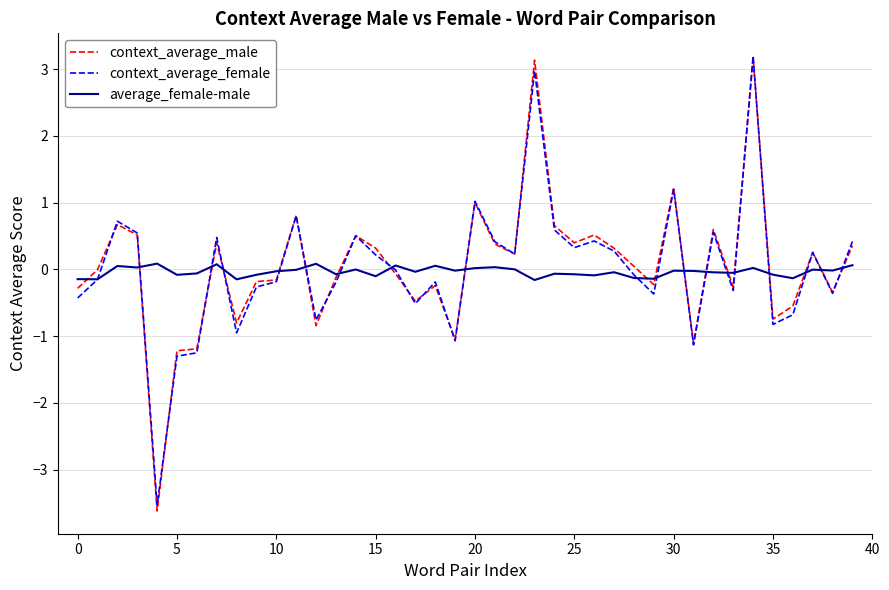

In context_average_female, how many points are lower than both neighbors (excluding endpoints)?

12